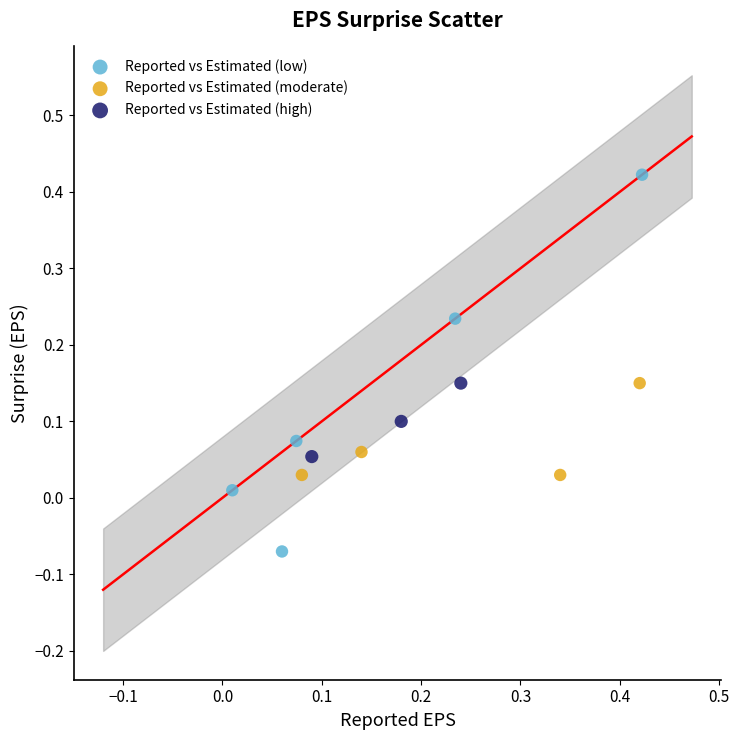

Which series has the largest Y range (max minus min)?

Reported vs Estimated (low)